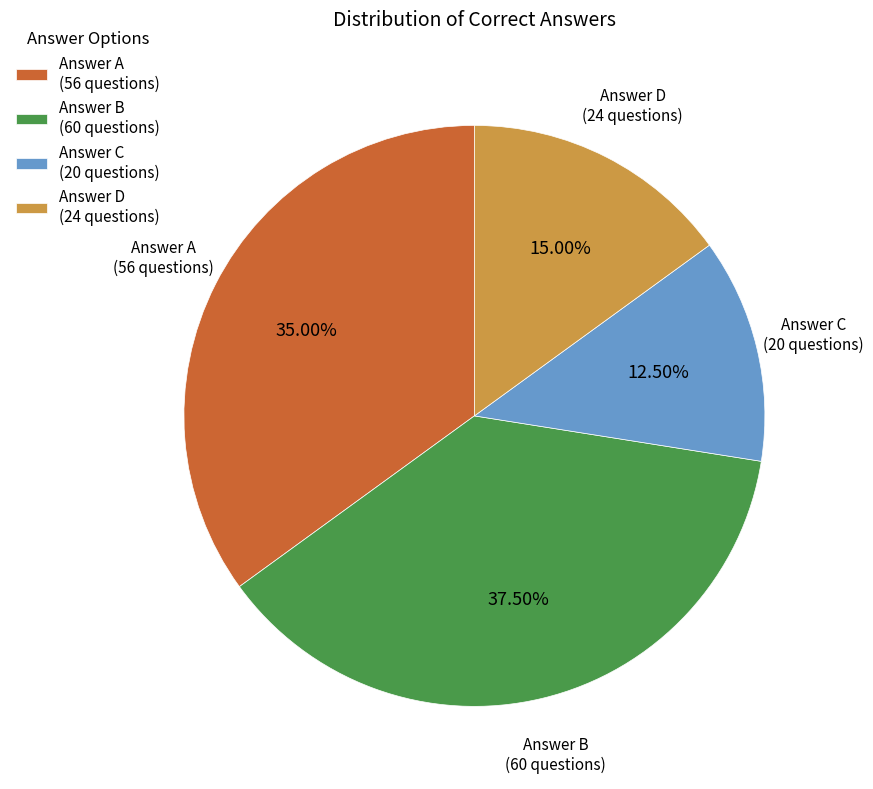

Is the sum of Answer C (20 questions) and Answer A (56 questions) greater than half?

No